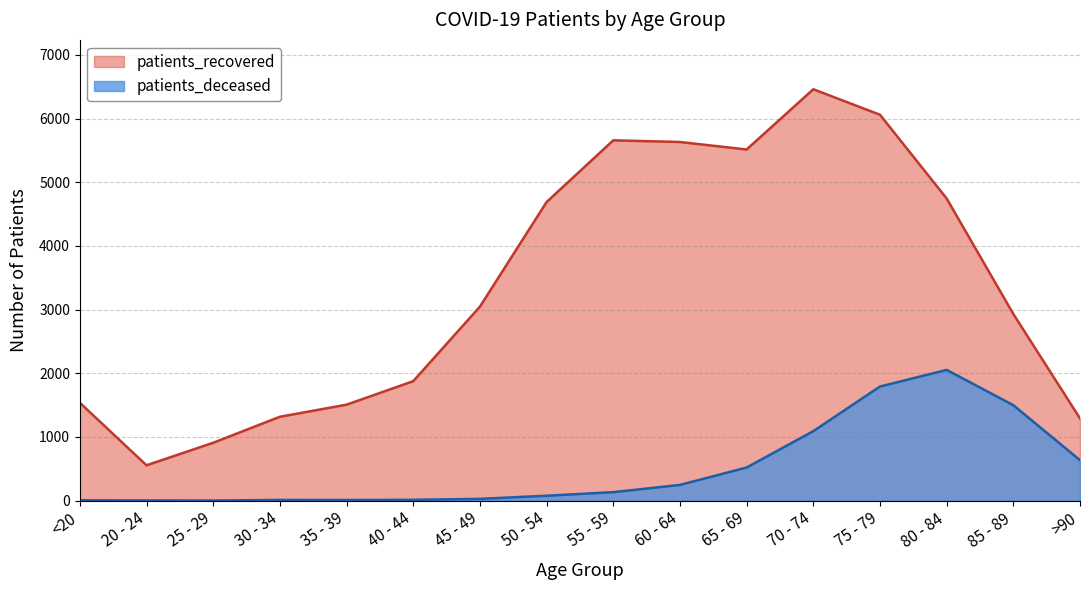

At which label does patients_recovered first exceed 3046?

50 - 54